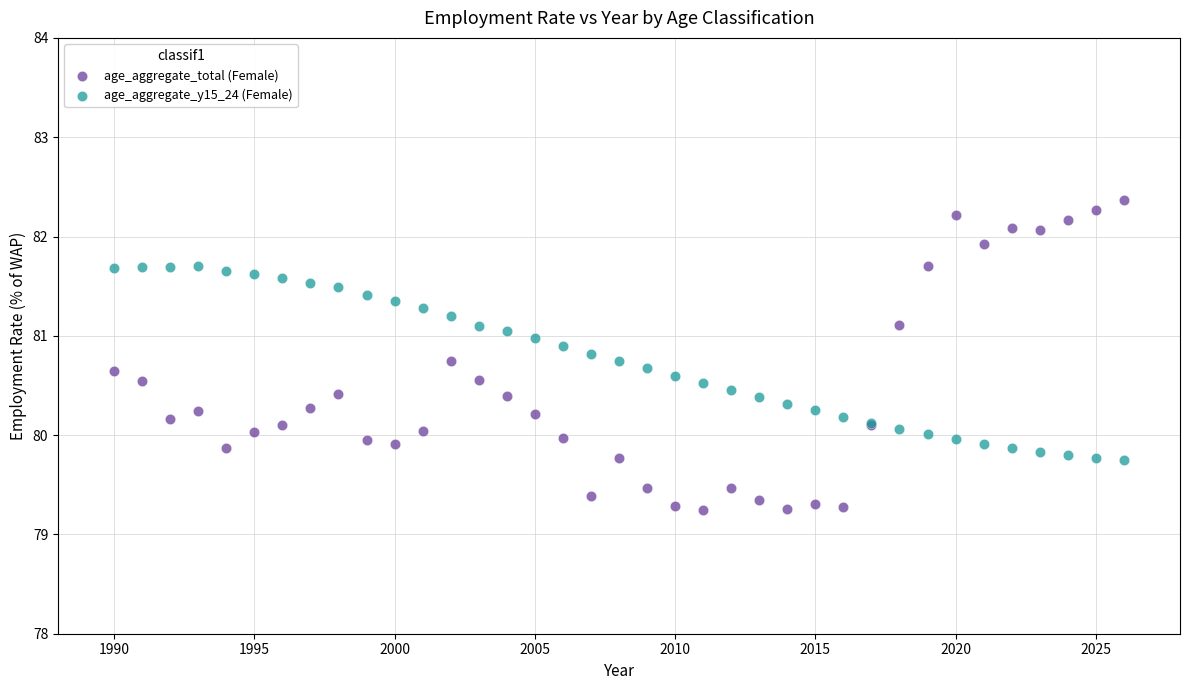

Which series contains the highest Y value?

age_aggregate_total (Female)